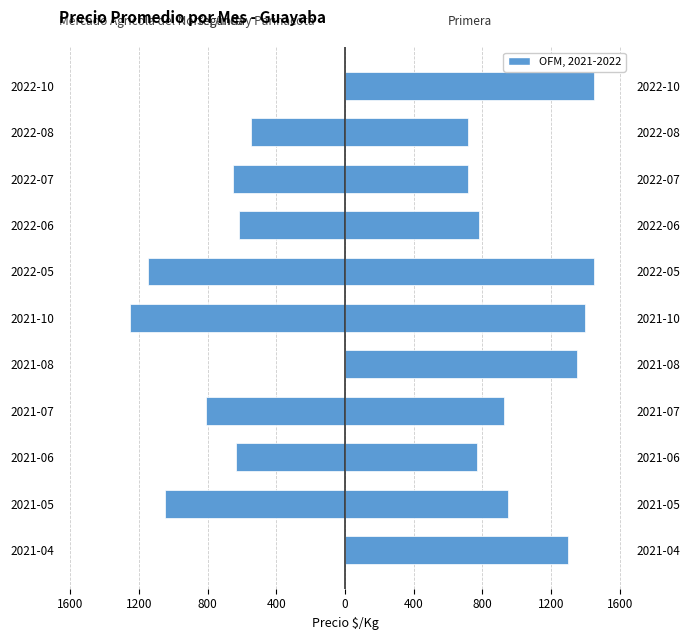

What is the minimum value for Segunda?

-1250